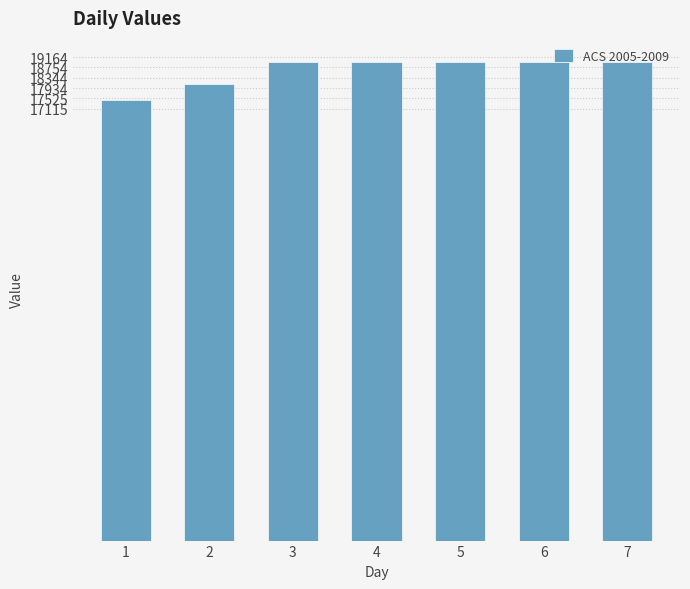

What is the approximate value at 2?

18079.1